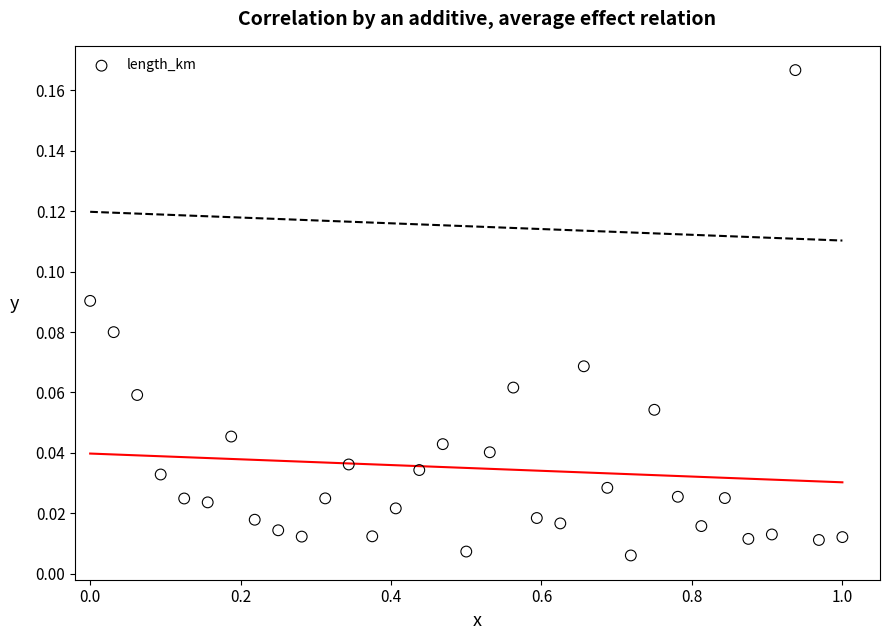

What is the range of X values (max minus min)?

1.0